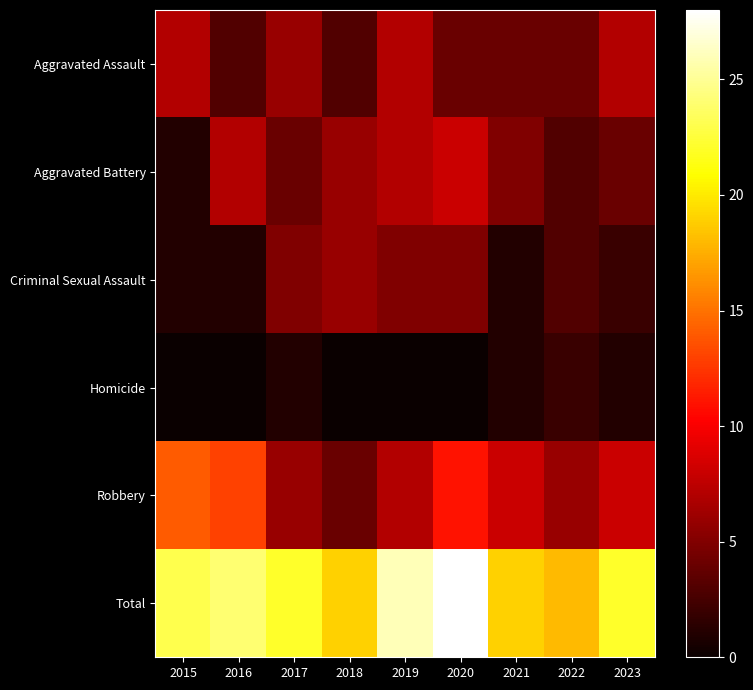

At how many categories does at least one series exceed 8?

9